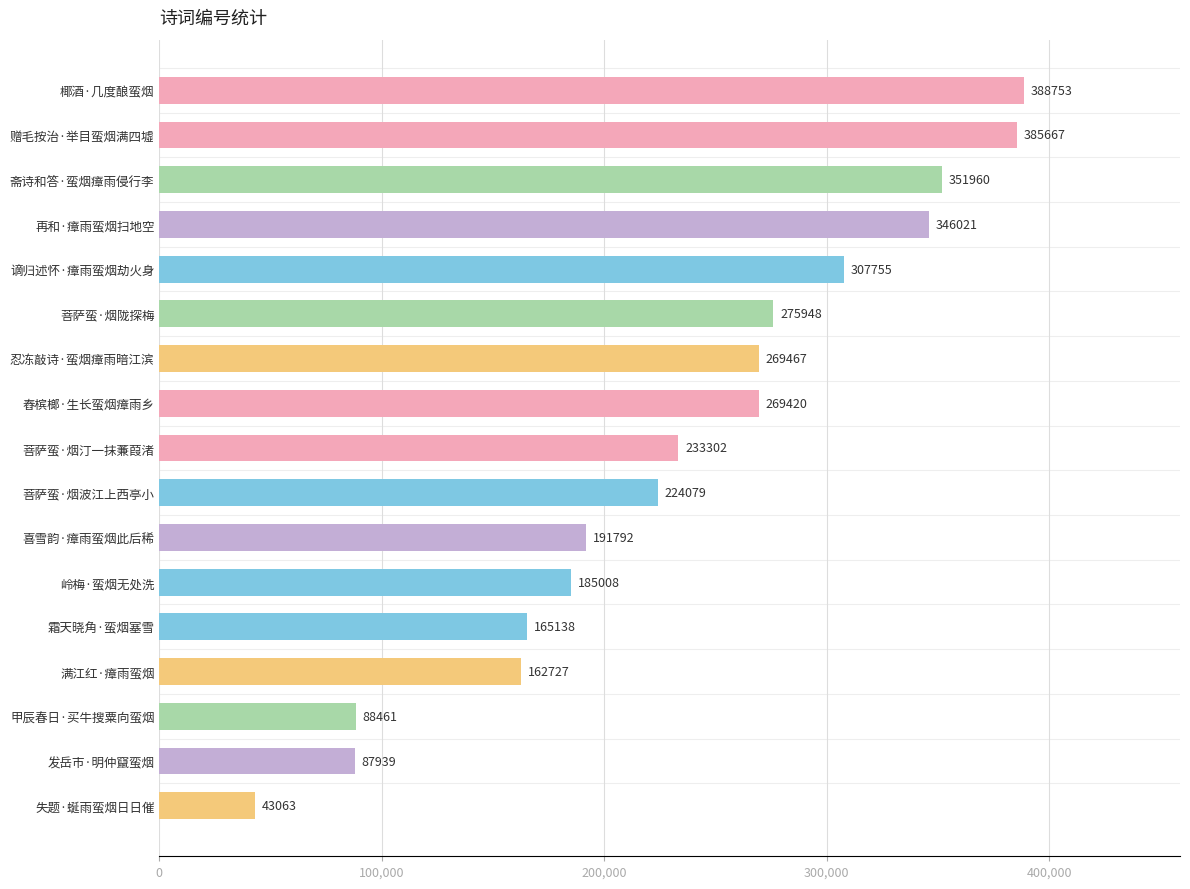

What is the sum of all values?

3976500